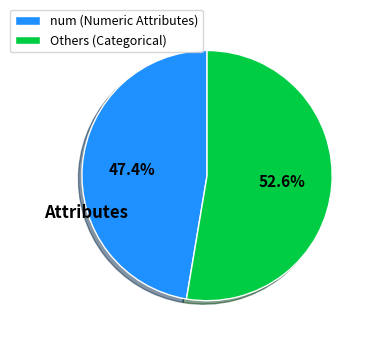

Do num (Numeric Attributes) and Others (Categorical) together represent more than half of the pie?

Yes